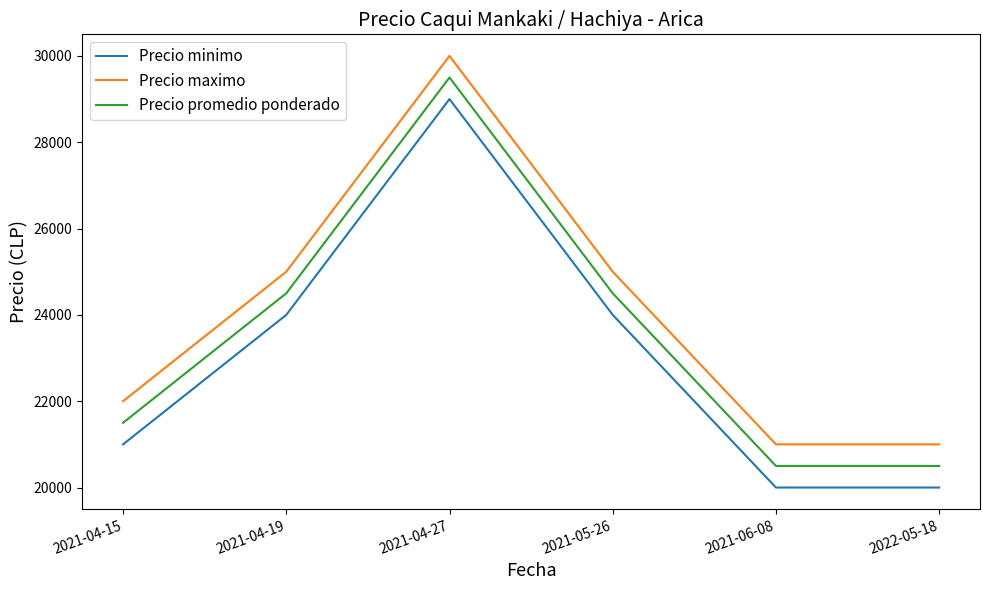

What is the difference between the maximum and minimum values in the Precio maximo series?

9000